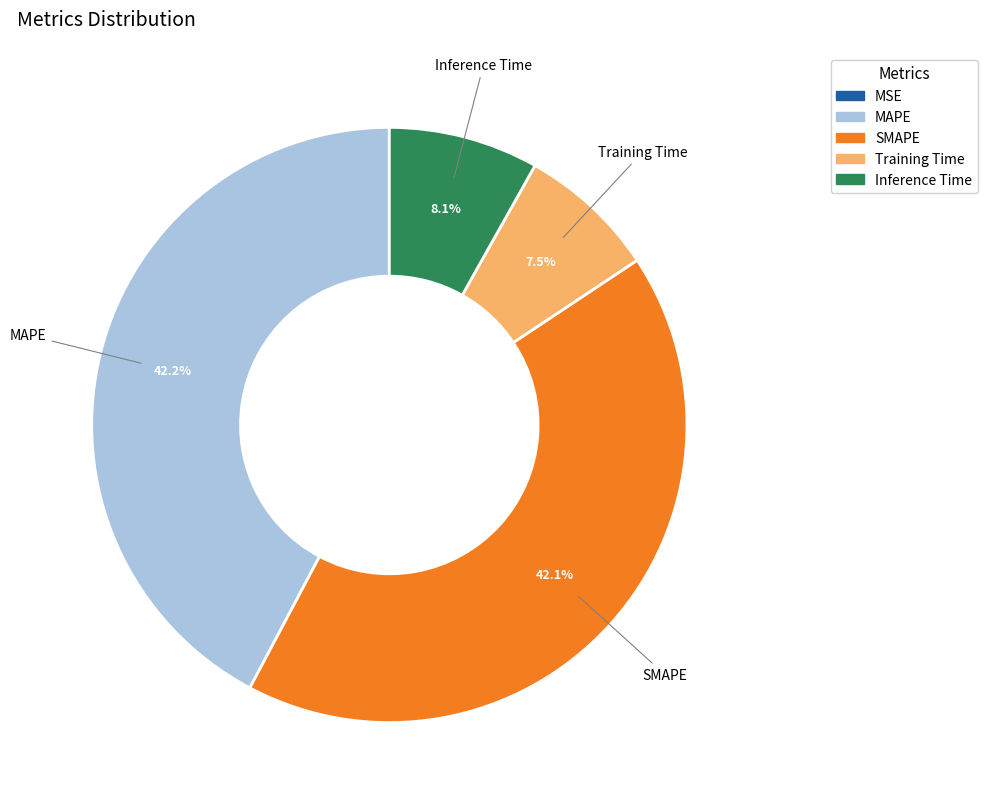

Is there a majority slice in this chart?

No